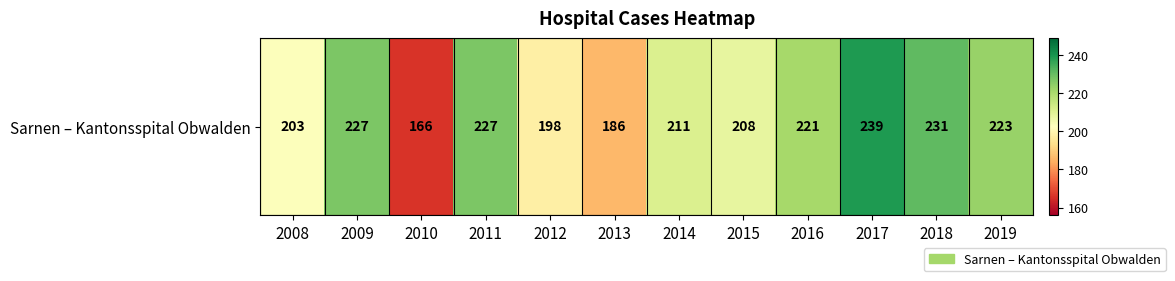

What is the change in value from 2013 to 2016?

+35